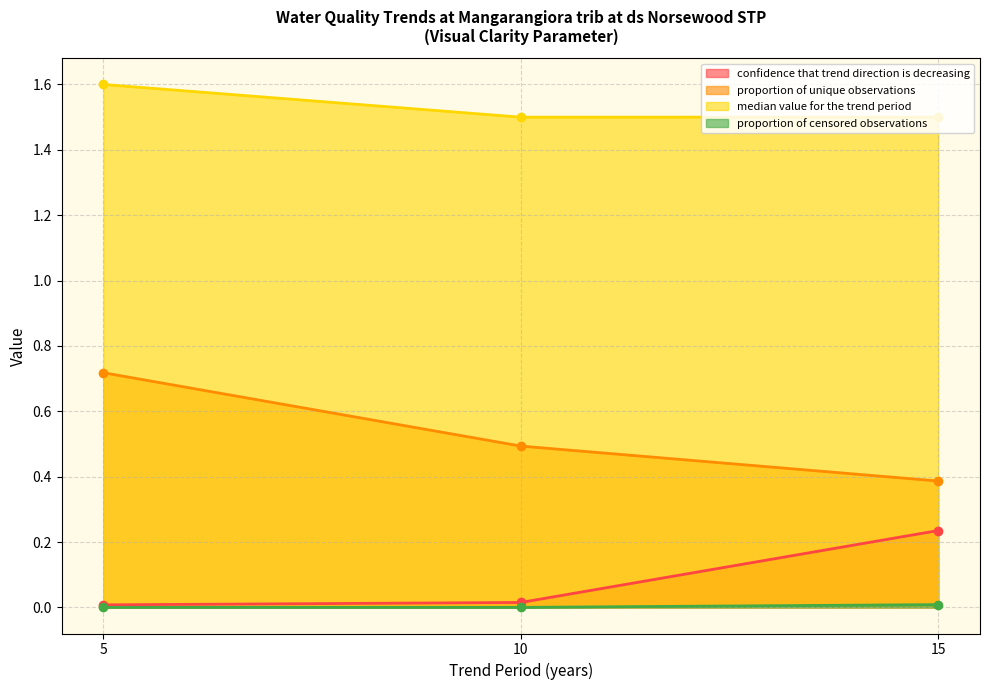

Which series has the largest total across all categories?

median value for the trend period